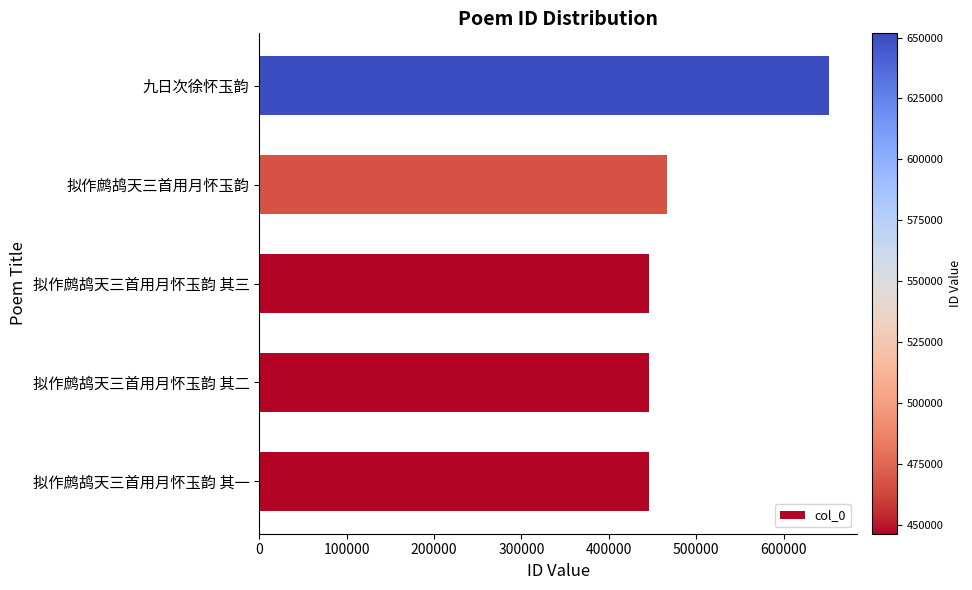

Does the chart contain stacked bars?

No